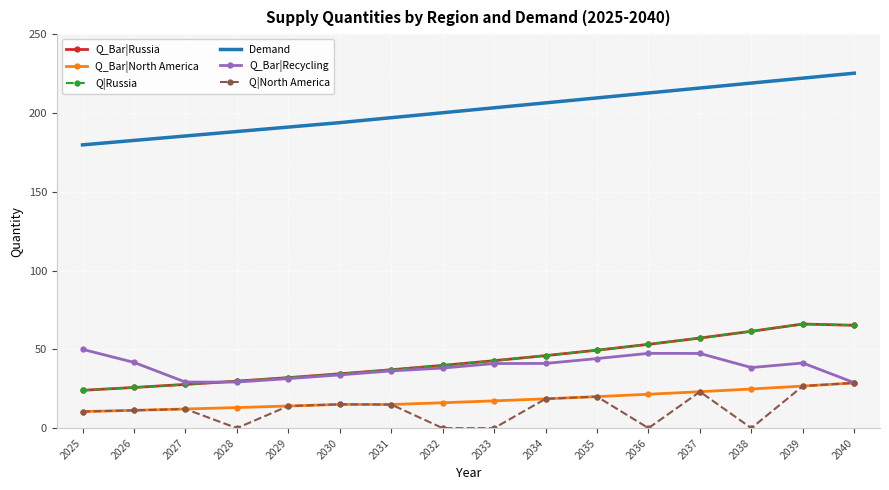

Reading right to left, what are all the values shown in this chart?

Q_Bar|Russia: 65.3	66.1	61.5	57.2	53.2	49.5	46.0	42.8	39.8	37.0	34.5	32.0	29.8	27.7	25.8	24.0
Q_Bar|North America: 28.7	26.7	24.8	23.1	21.5	20.0	18.6	17.3	16.1	15.0	15.1	14.0	13.0	12.1	11.3	10.5
Q|Russia: 65.3	66.1	61.5	57.2	53.2	49.5	46.0	42.8	39.8	37.0	34.5	32.0	29.8	27.7	25.8	24.0
Demand: 225.2	222.1	219.0	215.8	212.7	209.6	206.4	203.3	200.1	197.0	193.9	191.0	188.2	185.4	182.6	179.8
Q_Bar|Recycling: 28.8	41.3	38.4	47.4	47.5	44.1	41.1	41.0	38.1	36.3	33.8	31.4	29.2	29.2	41.7	50.0
Q|North America: 28.7	26.7	0.0	23.1	0.0	20.0	18.6	0.0	0.0	15.0	15.1	14.0	0.0	12.1	11.3	10.5